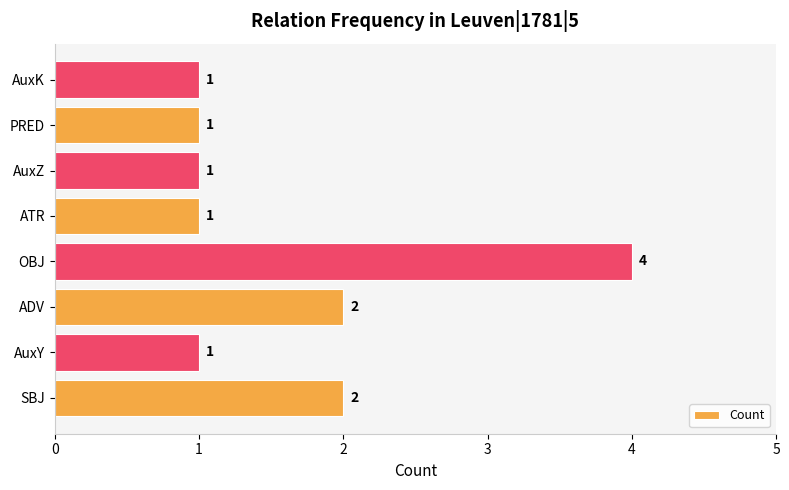

Is it true that the value at OBJ is 1?

False